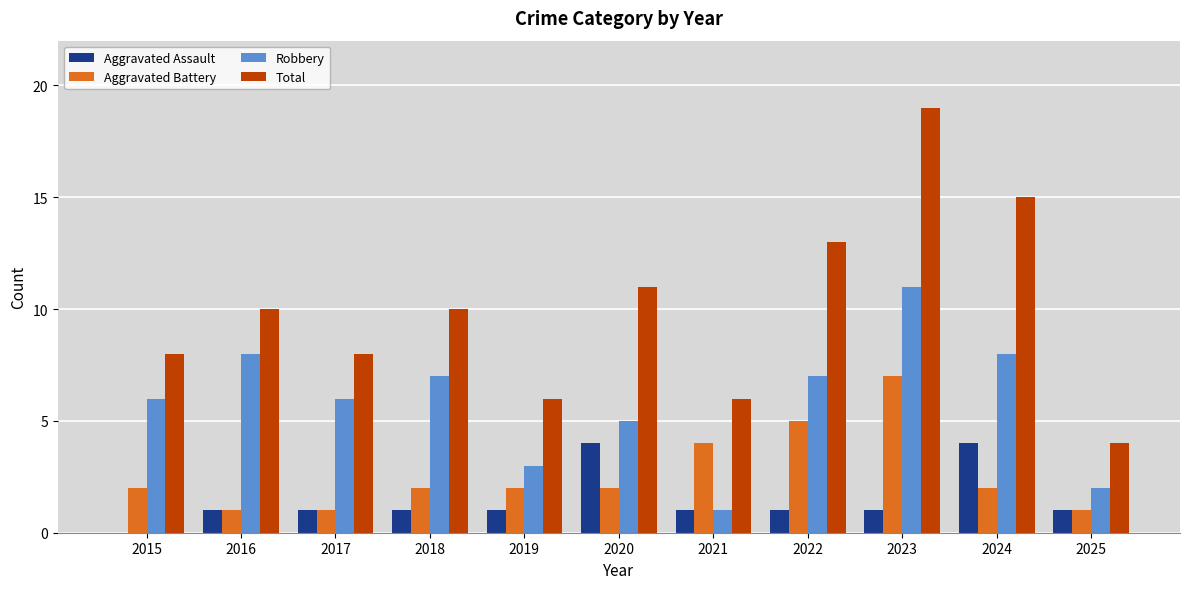

The Aggravated Battery series shows 1 at 2025. True or false?

True